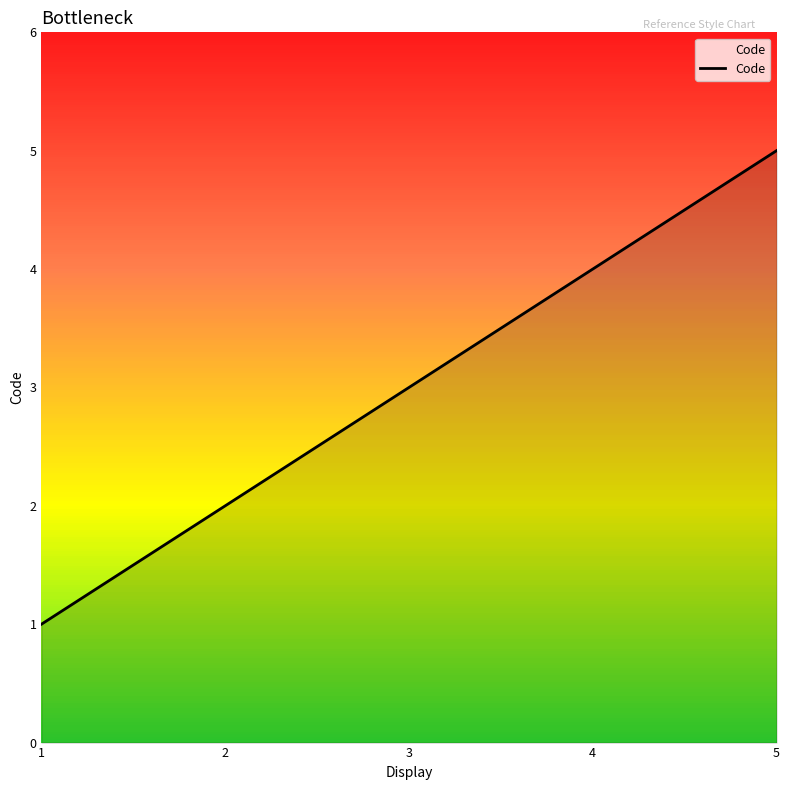

What is the average value?

3